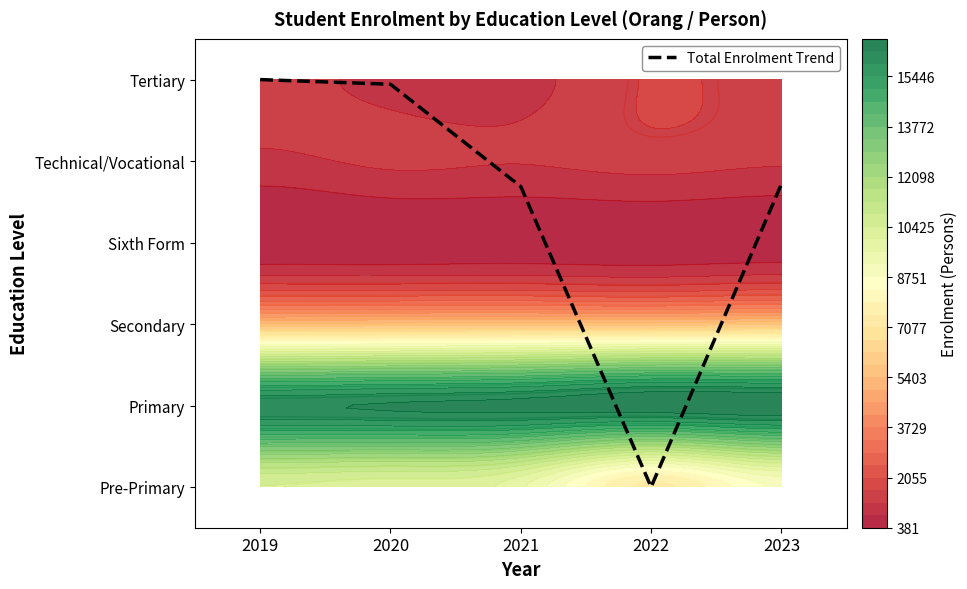

True or false: the data shows 5.0 at 2019.

True